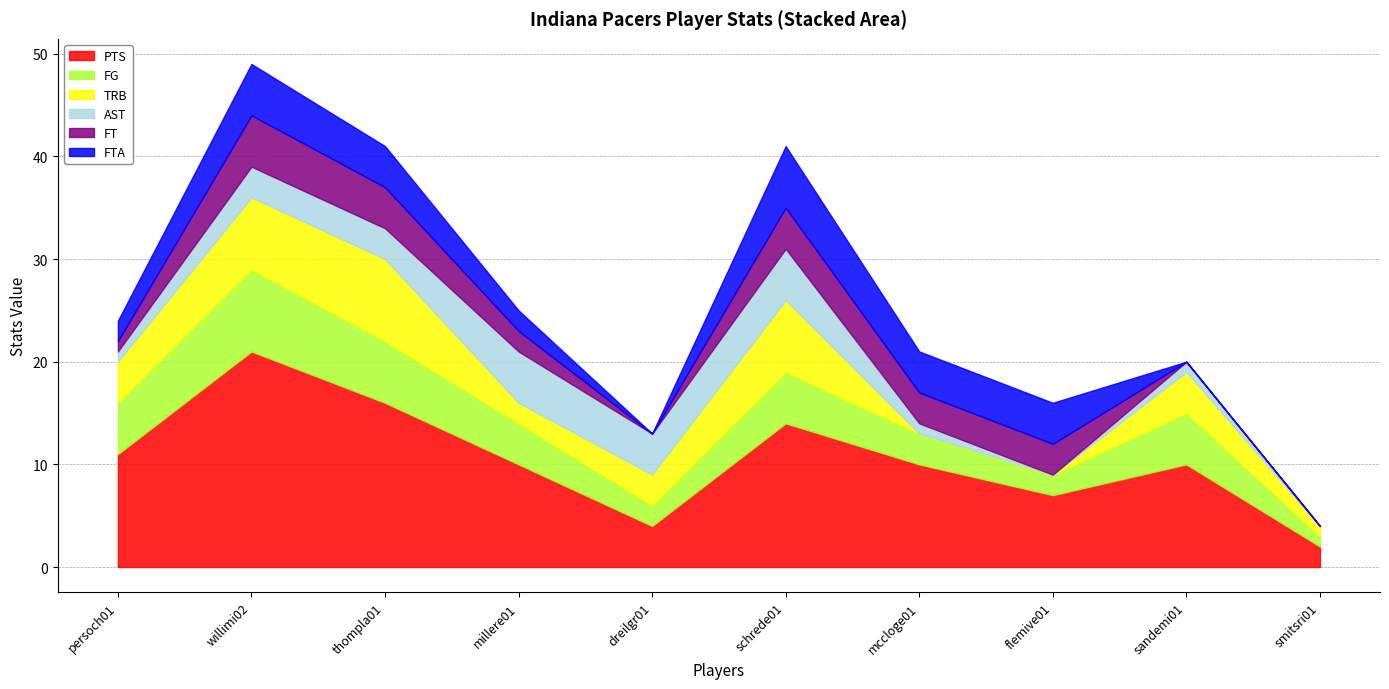

Which series has the largest range (max minus min)?

PTS